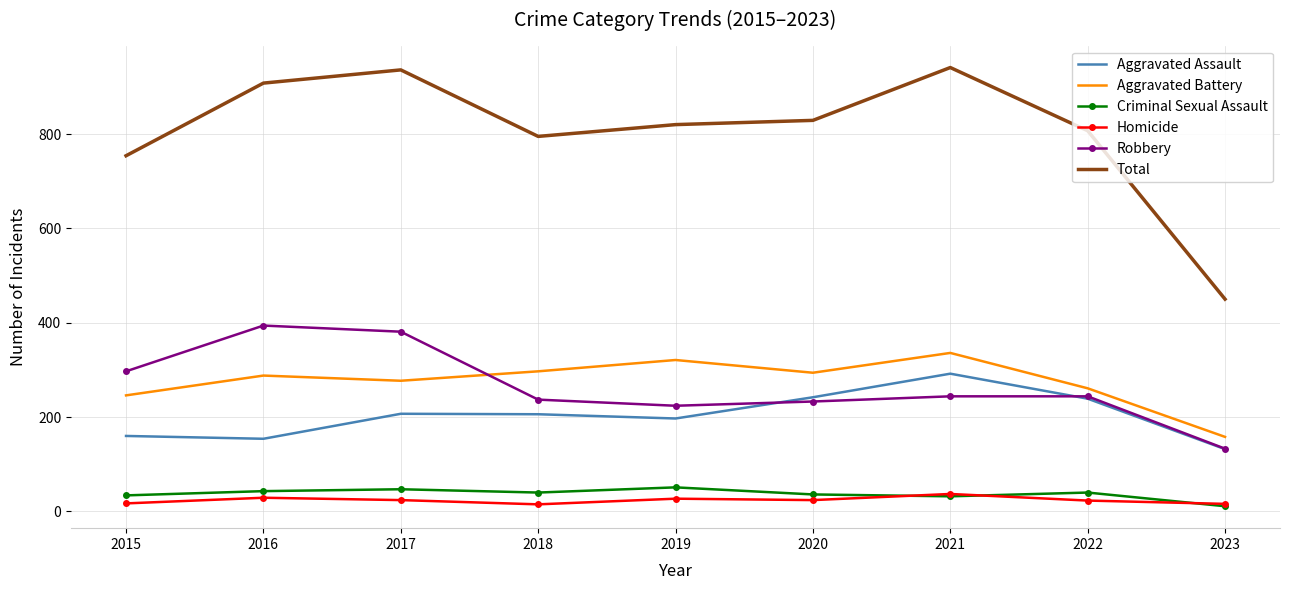

Which series has the widest spread of values?

Total